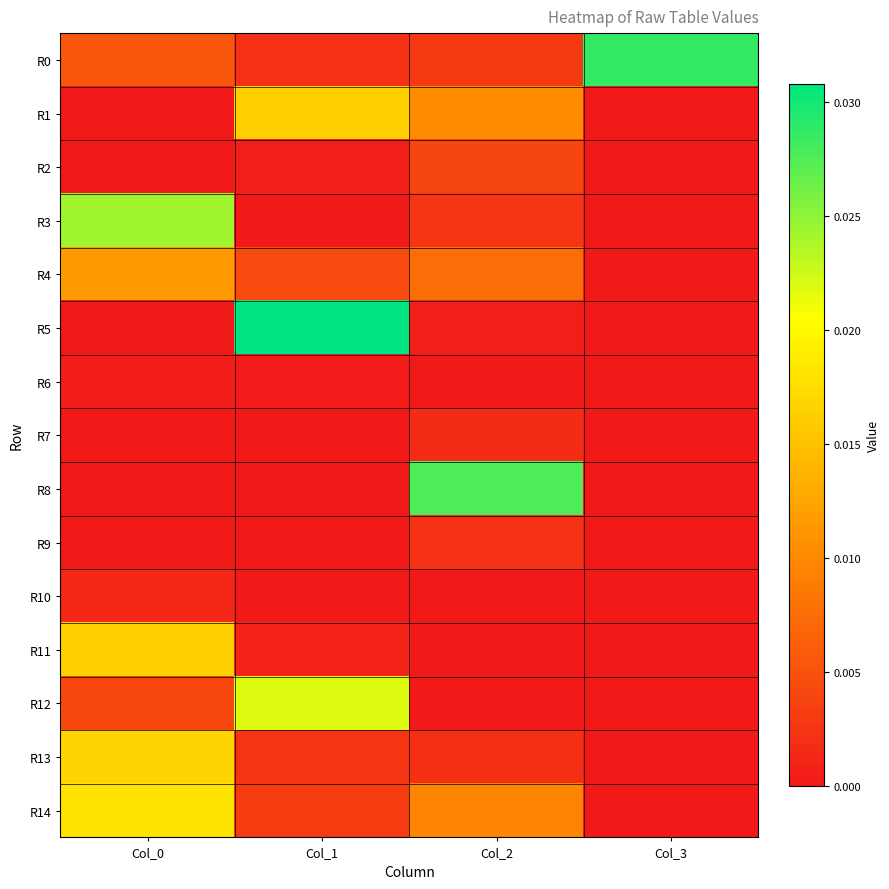

At how many categories does at least one series exceed 0?

4